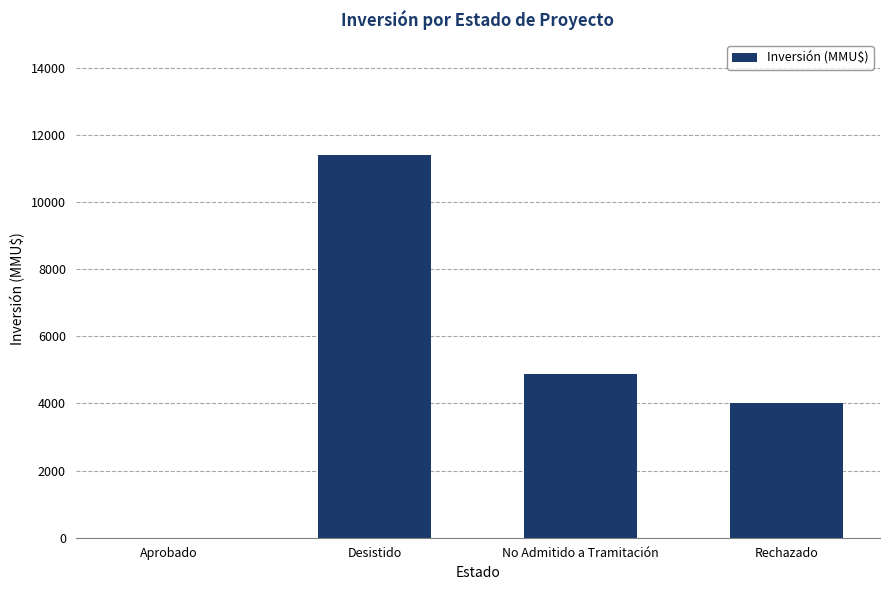

Reading left to right, what are all the values shown in this chart?

0	11400	4866	4000